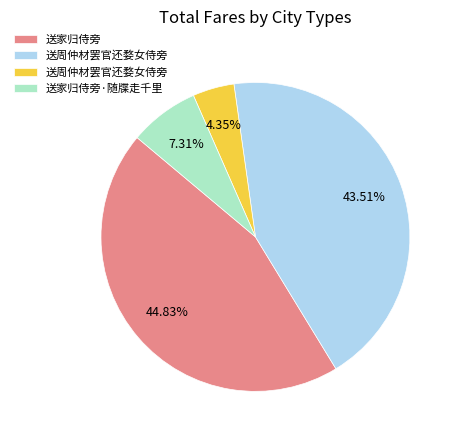

Is there any slice that represents more than half of the pie?

No